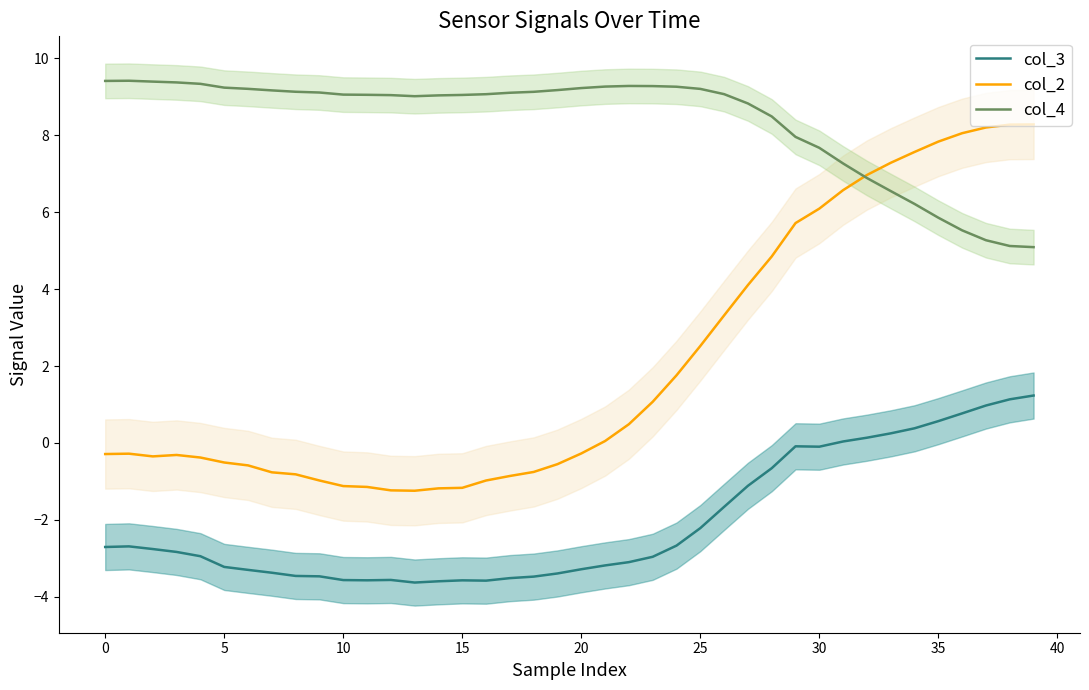

Reading left to right, transcribe all the data shown in this chart.

col_3: -2.7	-2.7	-2.8	-2.8	-2.9	-3.2	-3.3	-3.4	-3.5	-3.5	-3.6	-3.6	-3.6	-3.6	-3.6	-3.6	-3.6	-3.5	-3.5	-3.4	-3.3	-3.2	-3.1	-3.0	-2.7	-2.2	-1.7	-1.1	-0.7	-0.1	-0.1	0.0	0.1	0.2	0.4	0.6	0.8	1.0	1.1	1.2
col_2: -0.3	-0.3	-0.3	-0.3	-0.4	-0.5	-0.6	-0.8	-0.8	-1.0	-1.1	-1.1	-1.2	-1.2	-1.2	-1.2	-1.0	-0.9	-0.8	-0.6	-0.3	0.0	0.5	1.1	1.8	2.5	3.3	4.1	4.8	5.7	6.1	6.6	7.0	7.3	7.6	7.8	8.1	8.2	8.3	8.3
col_4: 9.4	9.4	9.4	9.4	9.3	9.2	9.2	9.2	9.1	9.1	9.1	9.1	9.0	9.0	9.0	9.1	9.1	9.1	9.1	9.2	9.2	9.3	9.3	9.3	9.3	9.2	9.1	8.8	8.5	8.0	7.7	7.3	6.9	6.5	6.2	5.9	5.5	5.3	5.1	5.1